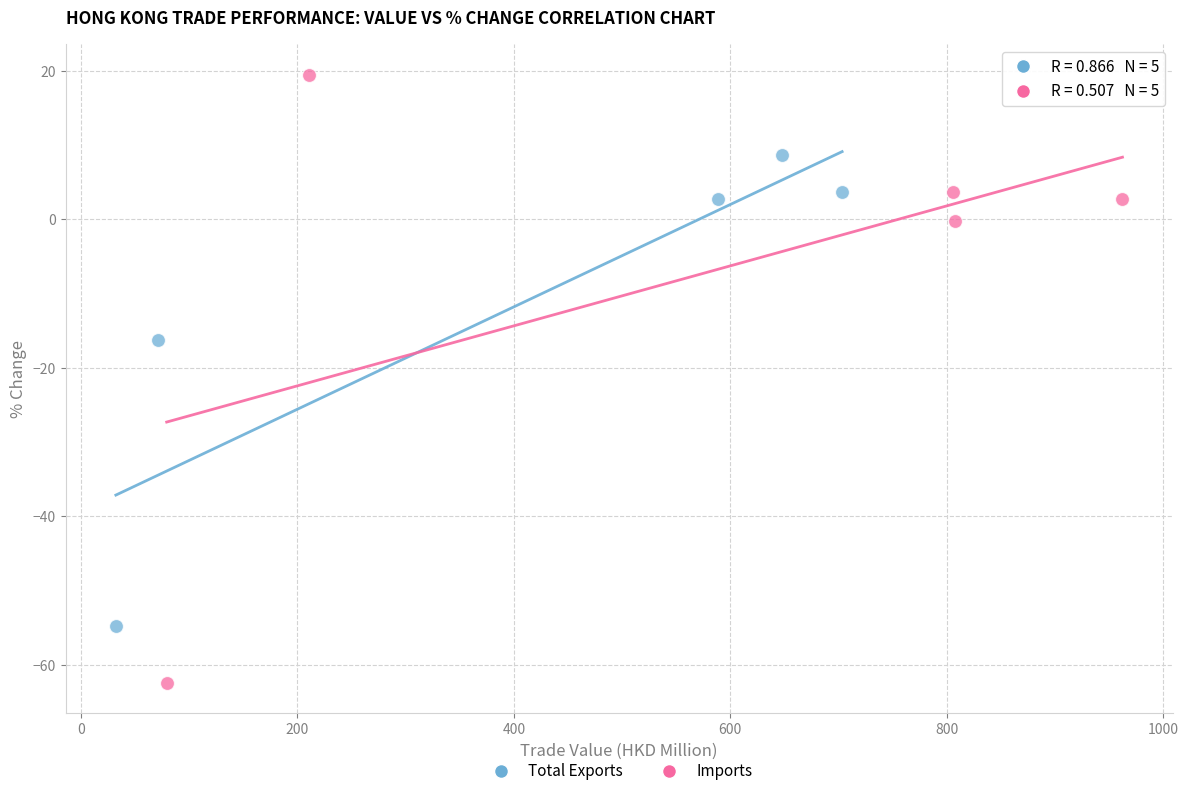

Which series has the widest spread of Y values?

Imports